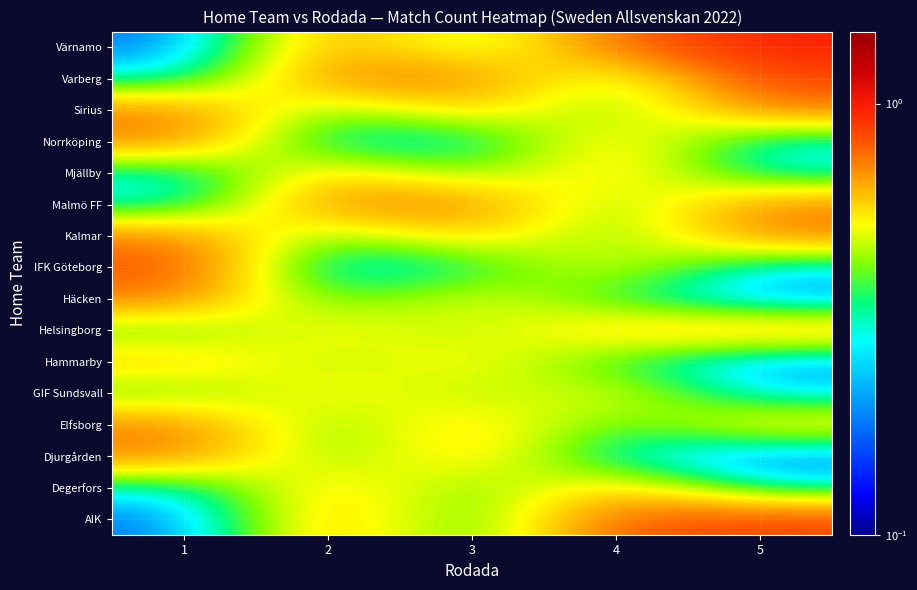

How many distinct data groups are displayed?

16